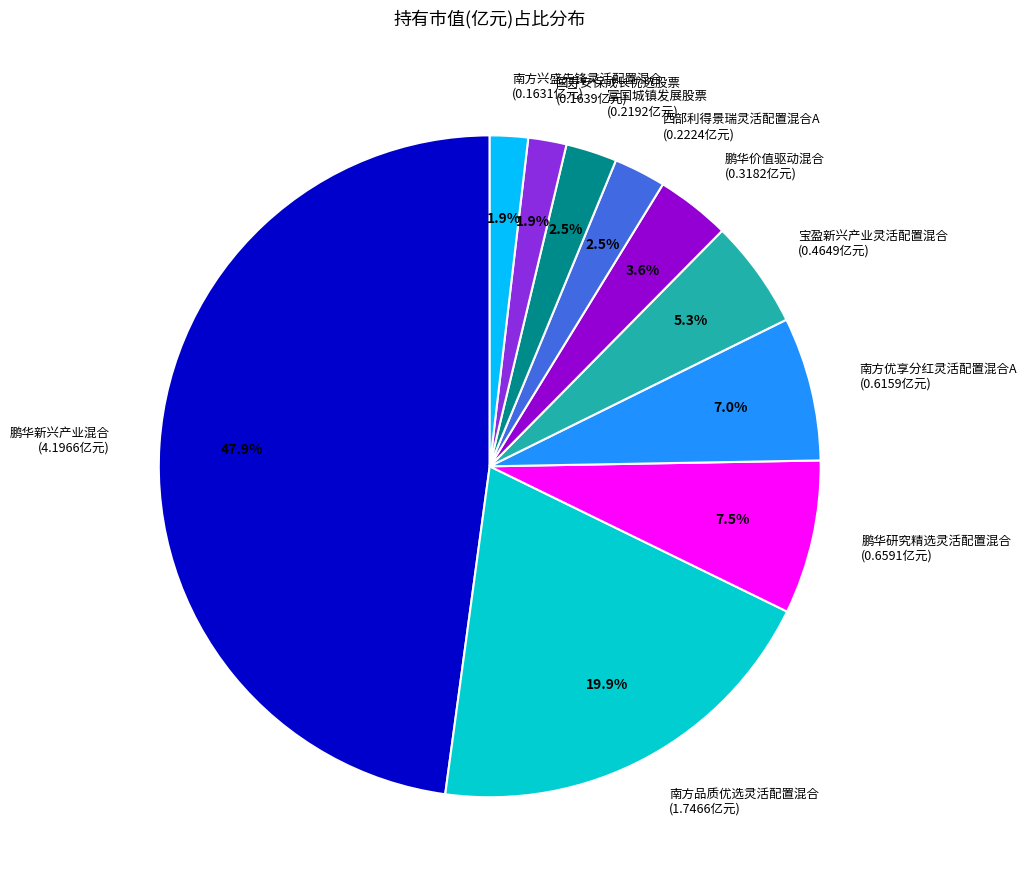

Between 南方兴盛先锋灵活配置混合 (0.1631亿元) and 富国城镇发展股票 (0.2192亿元), which is larger?

富国城镇发展股票 (0.2192亿元)